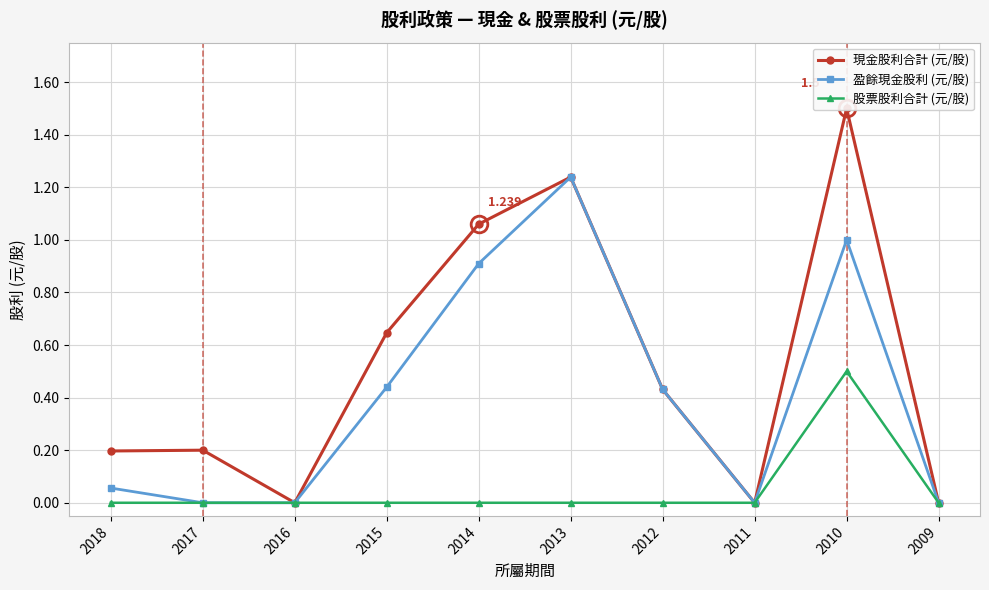

How many positive values does the 現金股利合計 (元/股) series have?

7